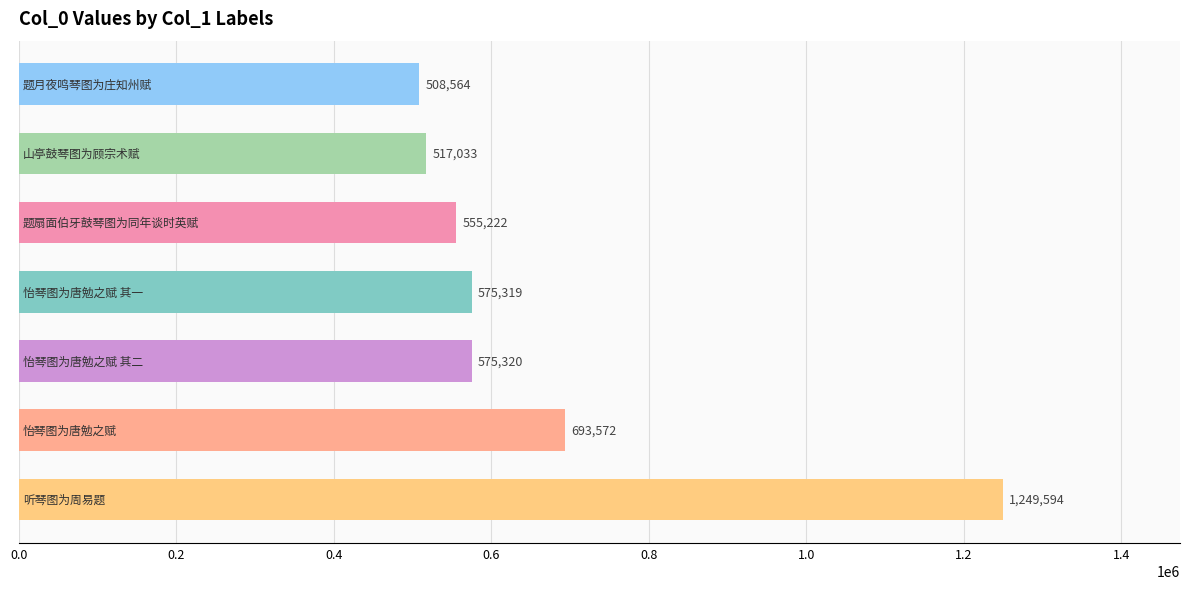

What is the smallest value displayed?

508564